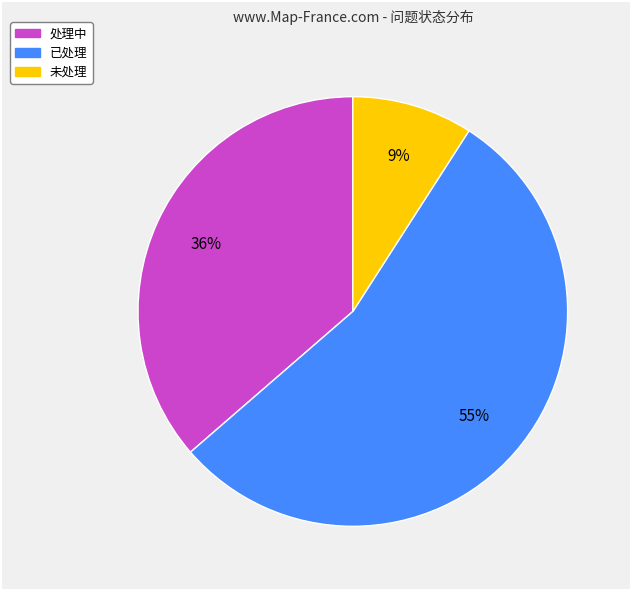

Do 处理中 and 未处理 together represent more than half of the pie?

No